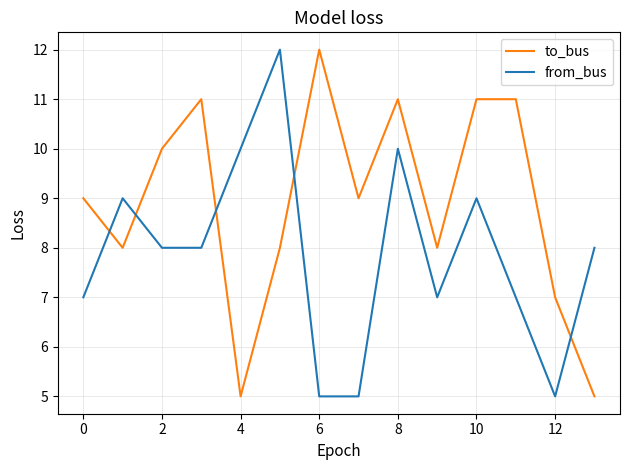

Which series ends up on top after the final intersection of to_bus and from_bus?

from_bus